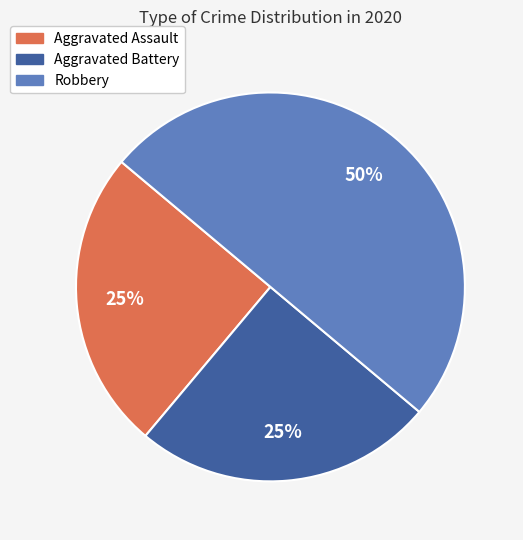

To the nearest percent, what is the combined percentage of Aggravated Battery and Aggravated Assault?

50%